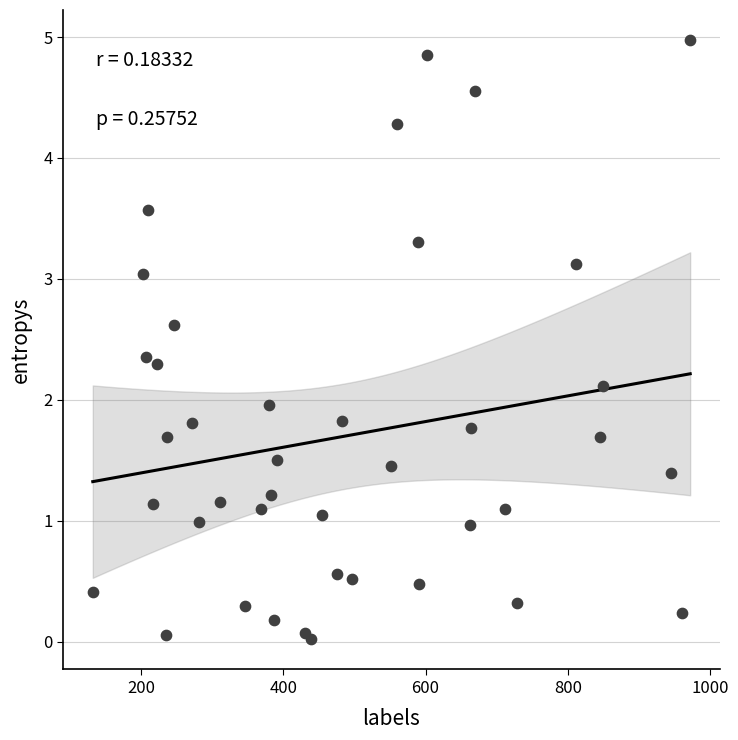

What is the range of Y values (max minus min)?

5.0